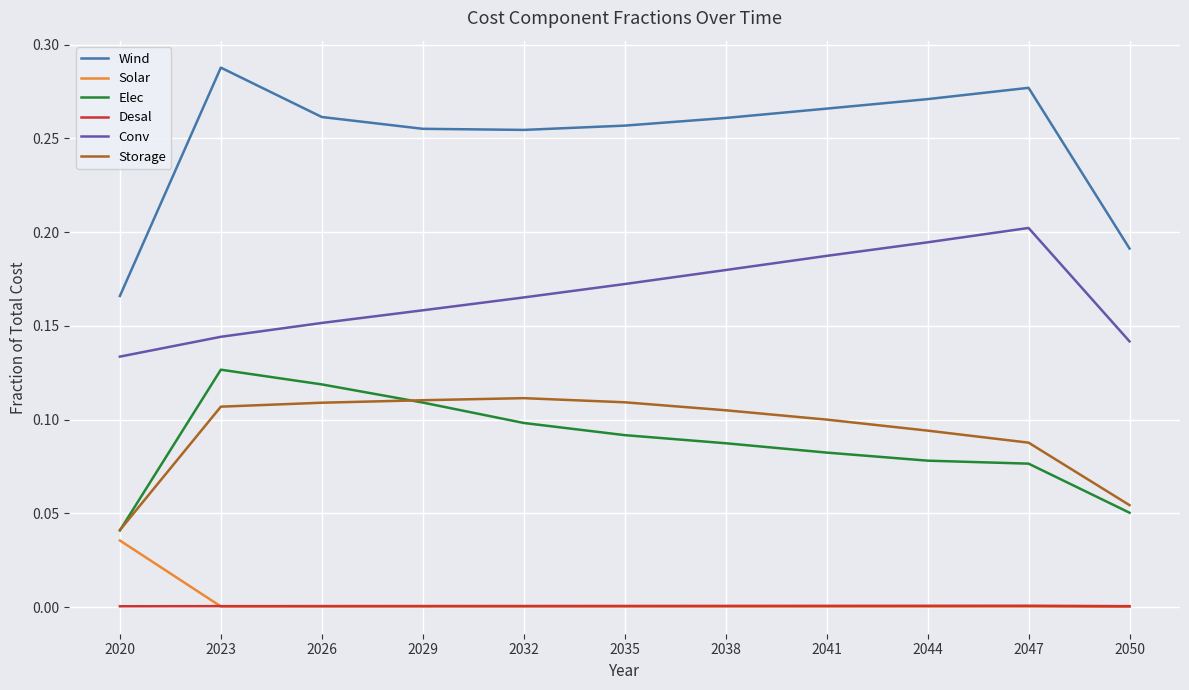

Where is Conv nearest to the value 0?

2020